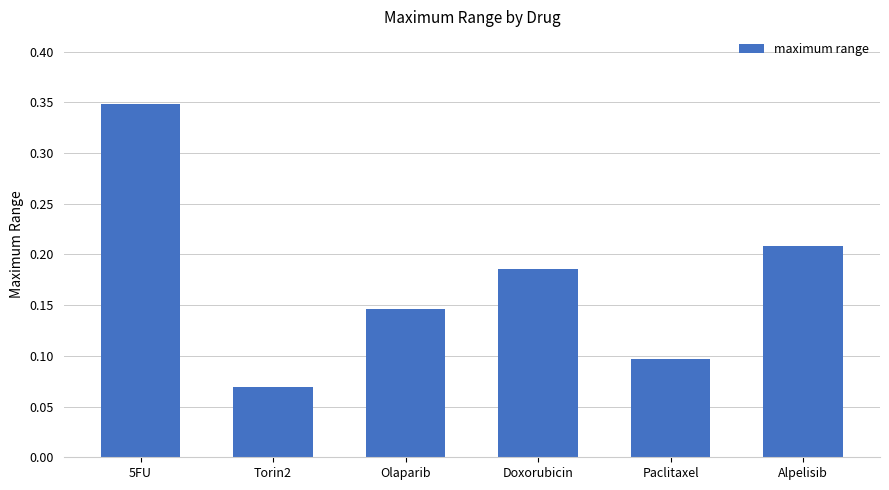

Rank the categories by value from lowest to highest.

Torin2, Paclitaxel, Olaparib, Doxorubicin, Alpelisib, 5FU